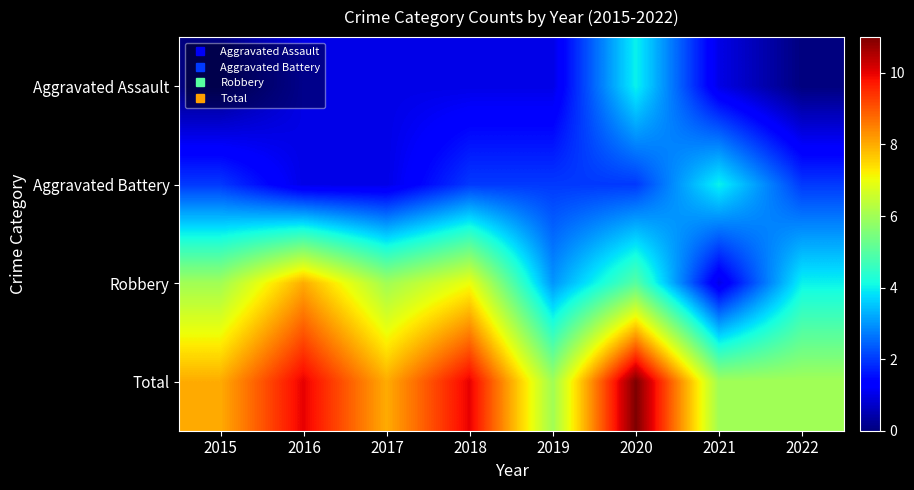

Reading right to left, what are all the values shown in this chart?

Aggravated Assault: 2022=0	2021=1	2020=4	2019=1	2018=1	2017=1	2016=1	2015=0
Aggravated Battery: 2022=2	2021=4	2020=2	2019=2	2018=2	2017=1	2016=1	2015=2
Robbery: 2022=4	2021=1	2020=5	2019=3	2018=7	2017=6	2016=8	2015=6
Total: 2022=6	2021=6	2020=11	2019=6	2018=10	2017=8	2016=10	2015=8